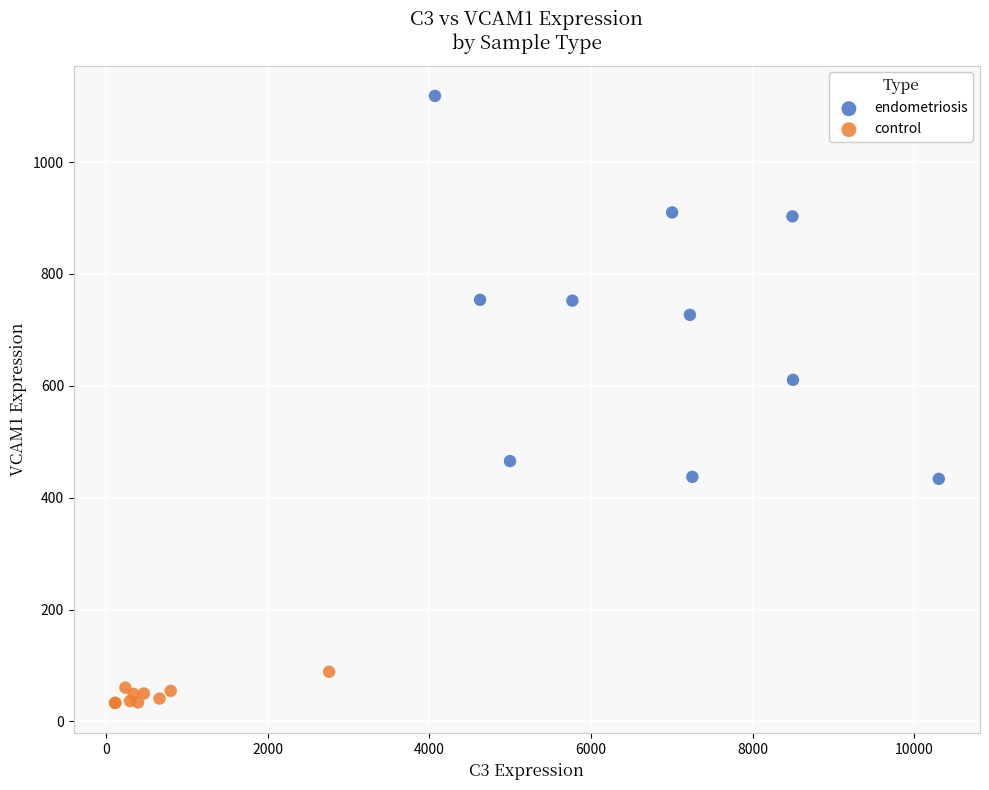

What are all the series names shown in the legend?

endometriosis, control